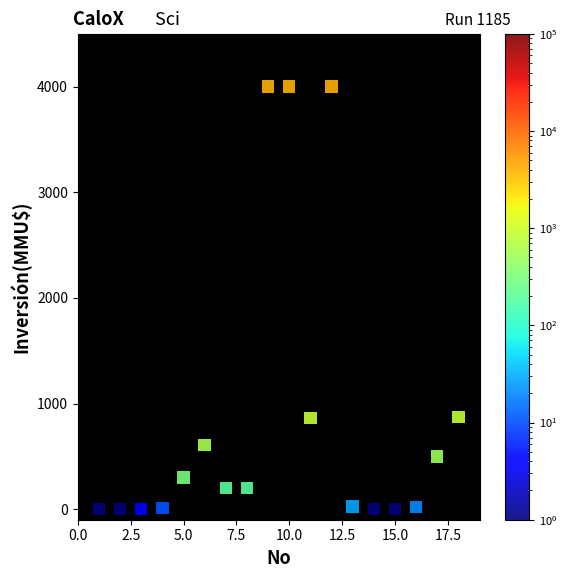

What is the range of Y values (max minus min)?

4000.0